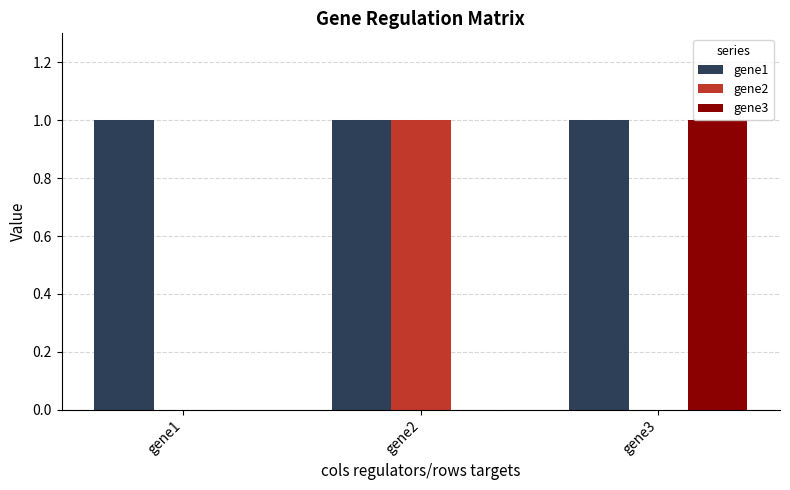

Reading right to left, transcribe all the data shown in this chart.

gene1: 1	1	1
gene2: 0	1	0
gene3: 1	0	0